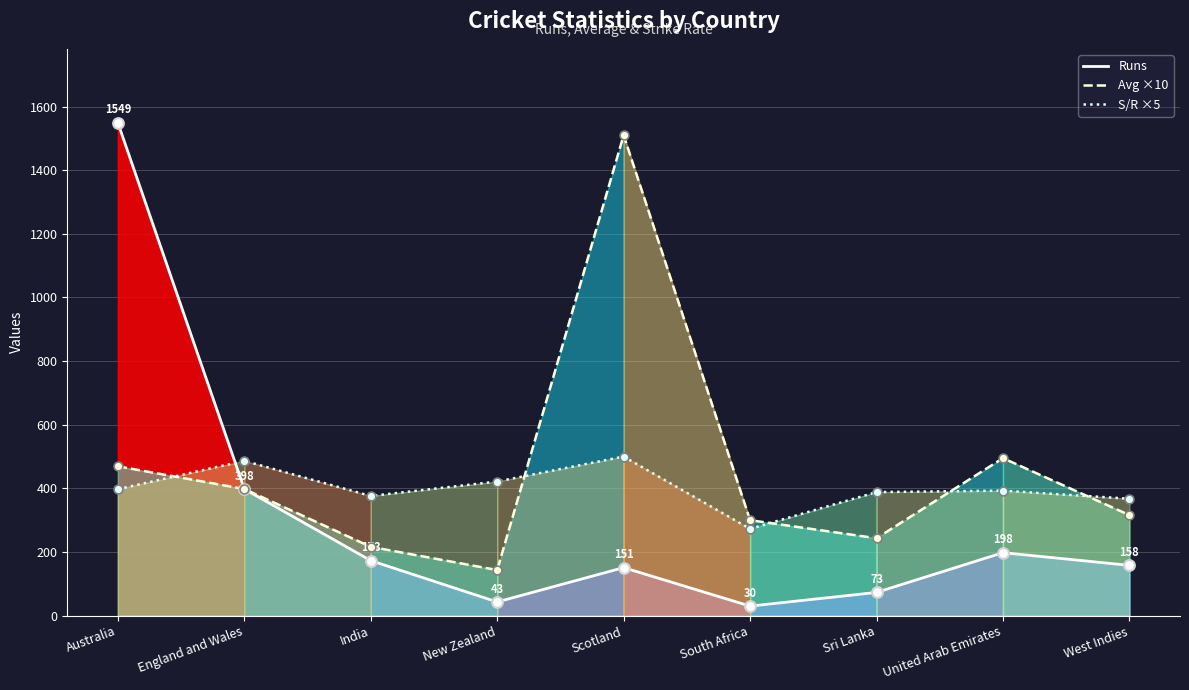

Which series reaches the maximum Y coordinate?

Runs